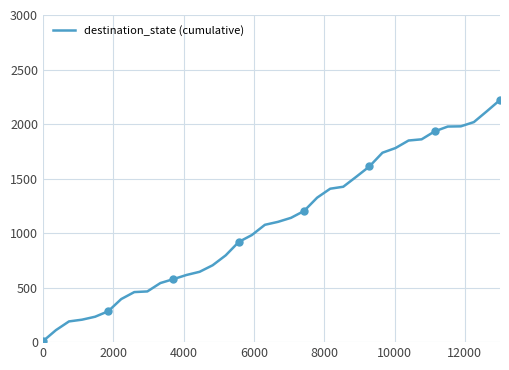

What is the smallest value displayed?

8